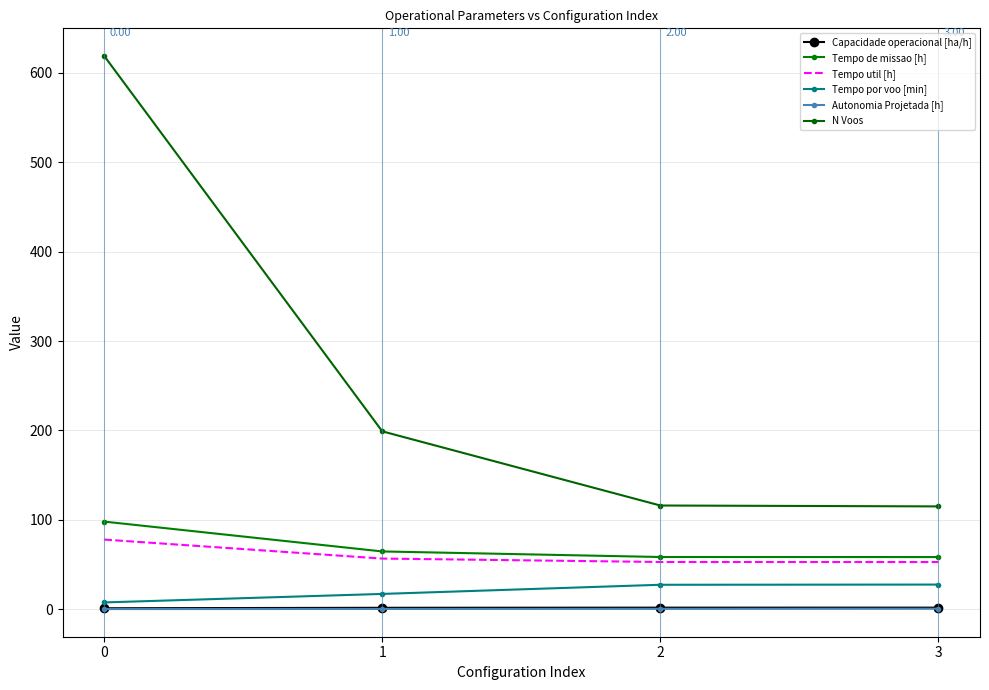

Rank the categories by Tempo de missao [h] value from lowest to highest.

3, 2, 1, 0